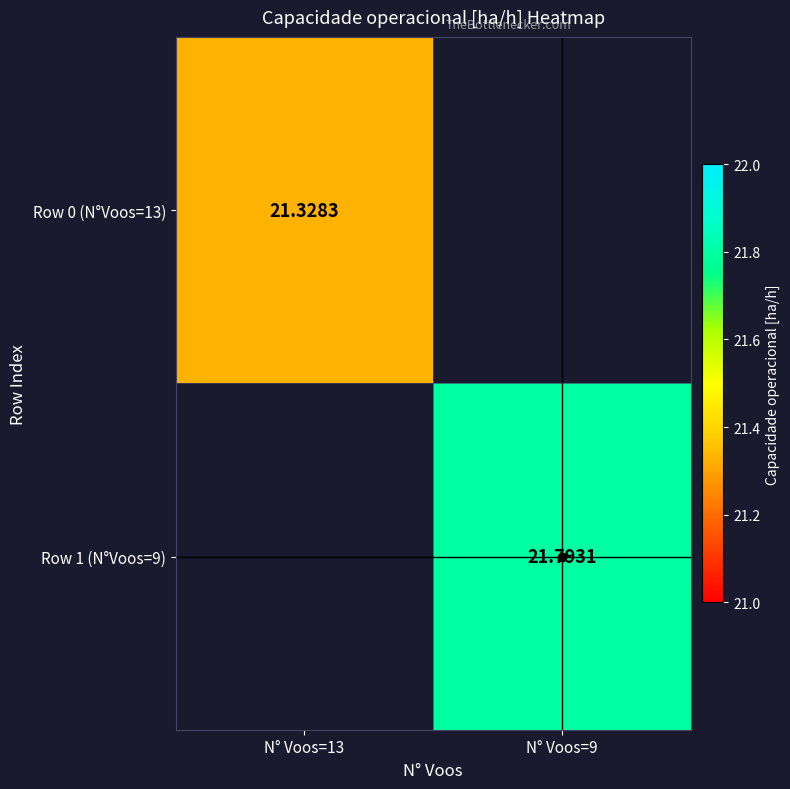

Is the value of Row 0 (N°Voos=13) at N° Voos=13 greater than the value of Row 1 (N°Voos=9) at N° Voos=9?

No